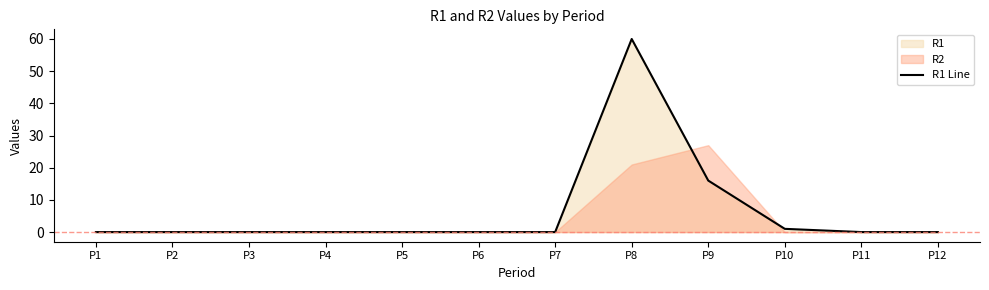

Reading right to left, extract all data points from this chart.

0	0	1	16	60	0	0	0	0	0	0	0